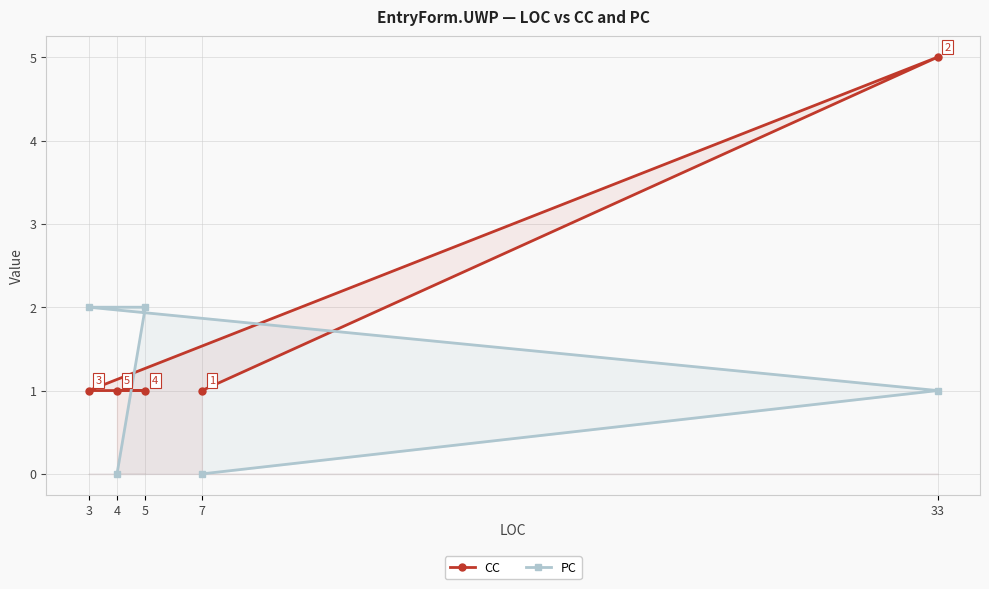

Is the value of CC at 4 greater than the value of PC at 7?

Yes